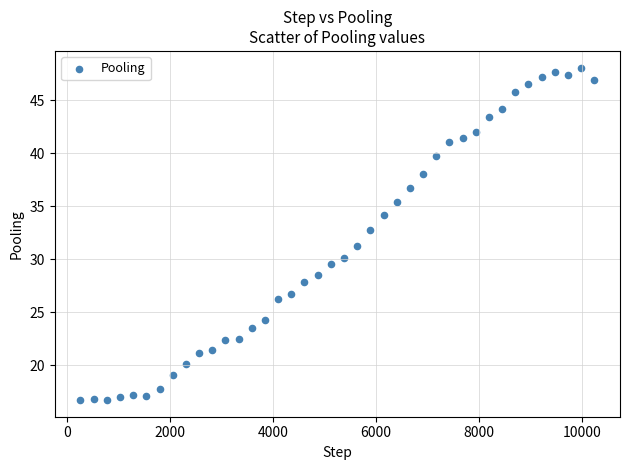

What is the range of X values (max minus min)?

9984.0